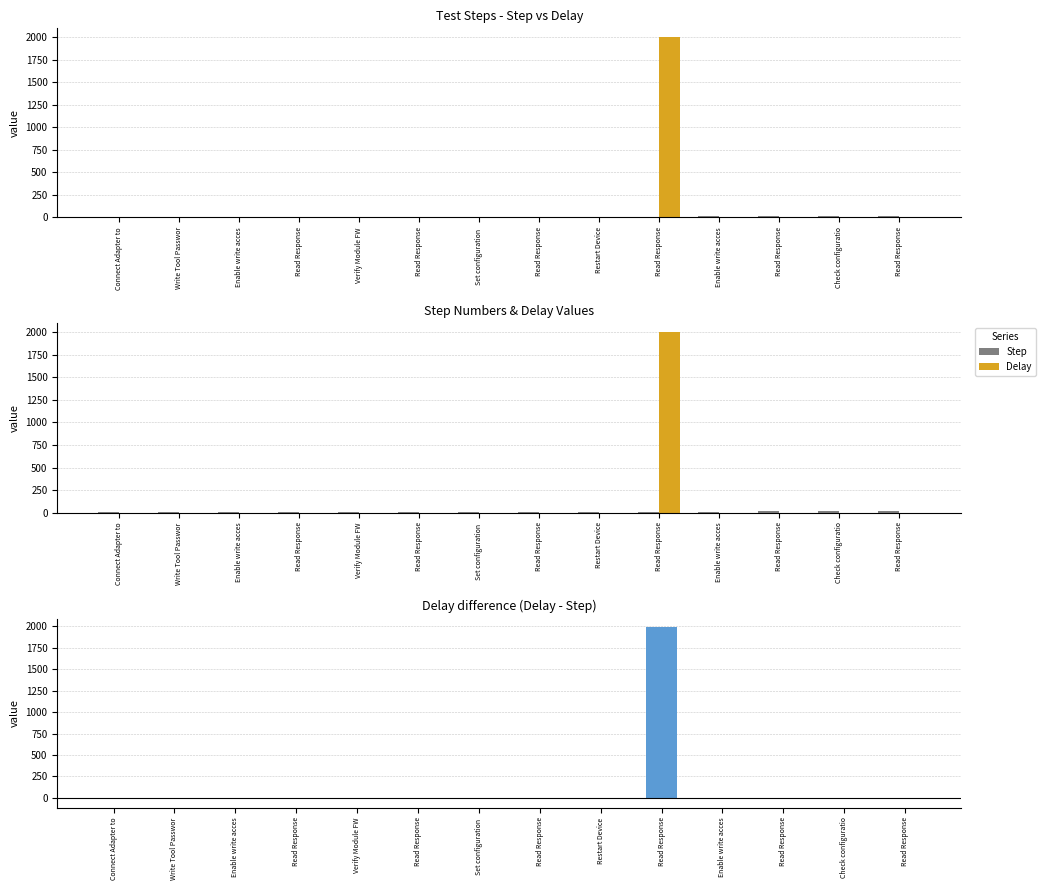

Which series has the largest total across all categories?

Delay